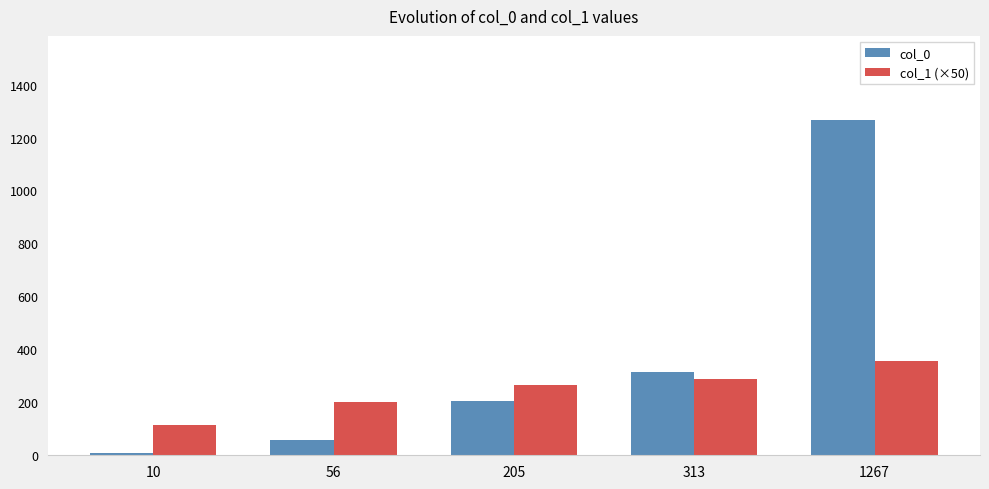

Rank the categories by col_0 value from lowest to highest.

10, 56, 205, 313, 1267